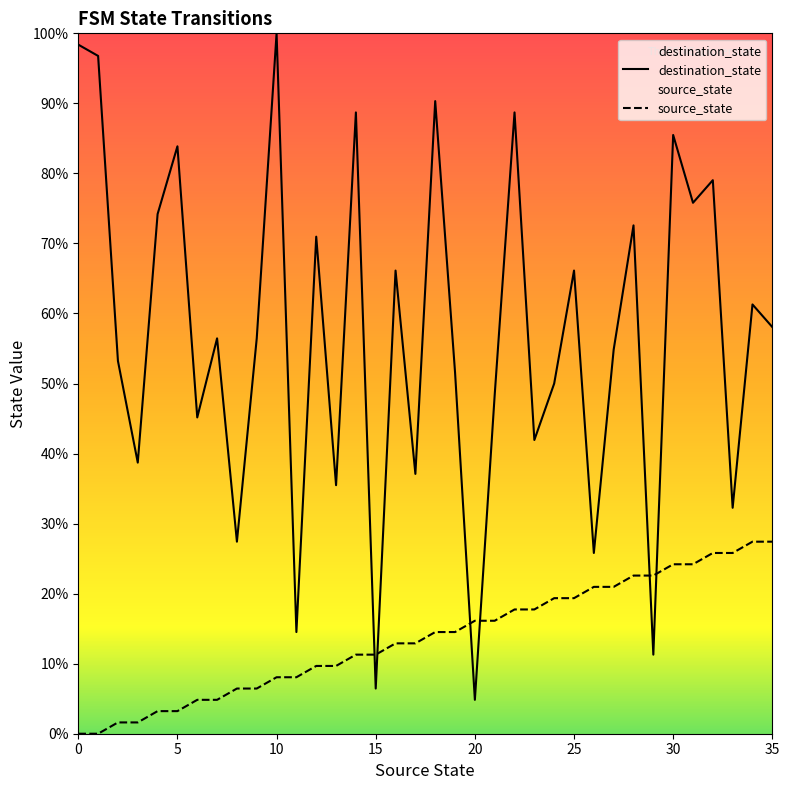

Count the number of categories in the chart.

36